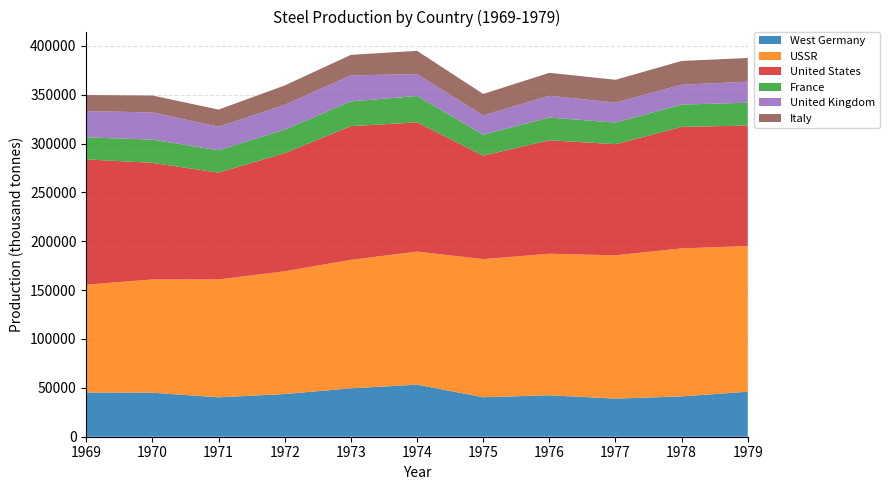

Reading left to right, list all the values displayed in this chart.

West Germany: 1969=45316	1970=45041	1971=40313	1972=43705	1973=49521	1974=53232	1975=40412	1976=42413	1977=38984	1978=41253	1979=46040
USSR: 1969=110315	1970=115886	1971=120637	1972=125589	1973=131481	1974=136200	1975=141325	1976=144805	1977=146655	1978=151436	1979=149087
United States: 1969=128151	1970=119307	1971=109264	1972=120874	1973=136802	1974=132195	1975=105816	1976=116120	1977=113700	1978=124313	1979=123276
France: 1969=22510	1970=23774	1971=22843	1972=24054	1973=25270	1974=27021	1975=21531	1976=23227	1977=22094	1978=22841	1979=23360
United Kingdom: 1969=26896	1970=27833	1971=24219	1972=25431	1973=26667	1974=22384	1975=19773	1976=22335	1977=20467	1978=20367	1979=21523
Italy: 1969=16428	1970=17277	1971=17452	1972=19813	1973=20995	1974=23804	1975=21865	1976=23455	1977=23335	1978=24283	1979=24250